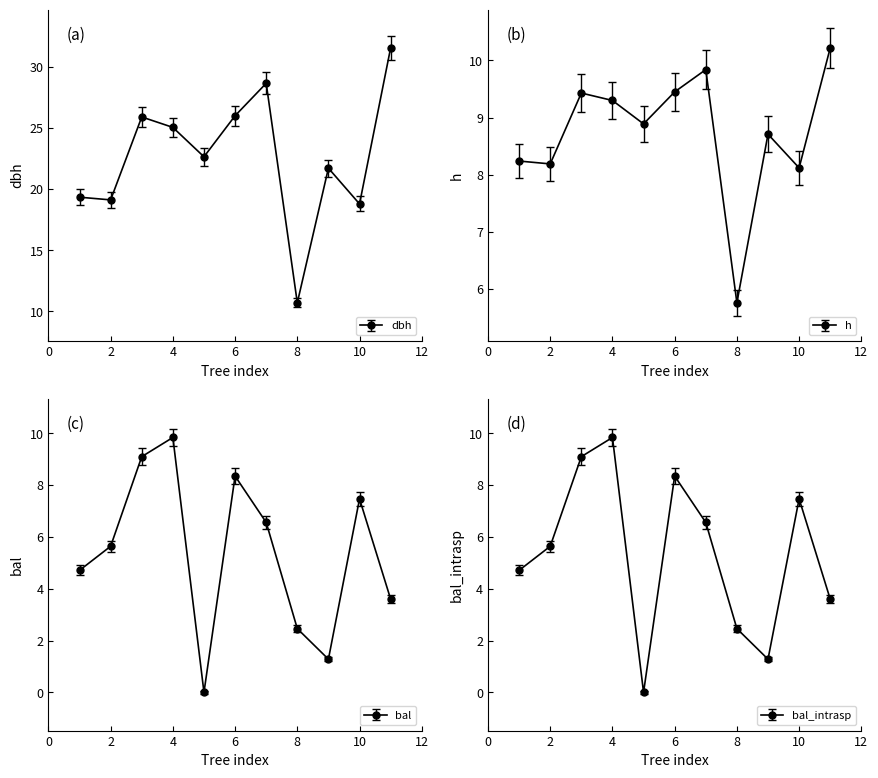

How many values in the bal series are below 5?

5